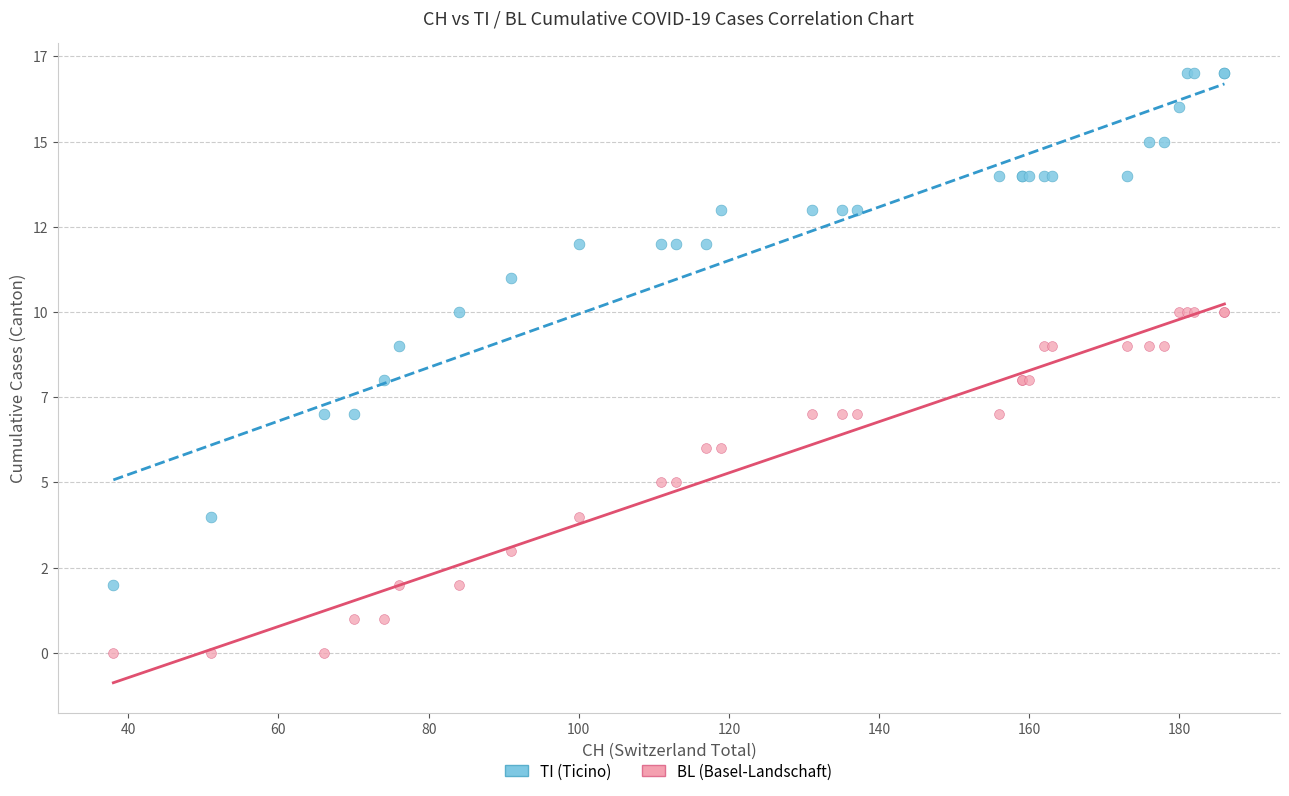

Which series contains the highest Y value?

TI (Ticino)